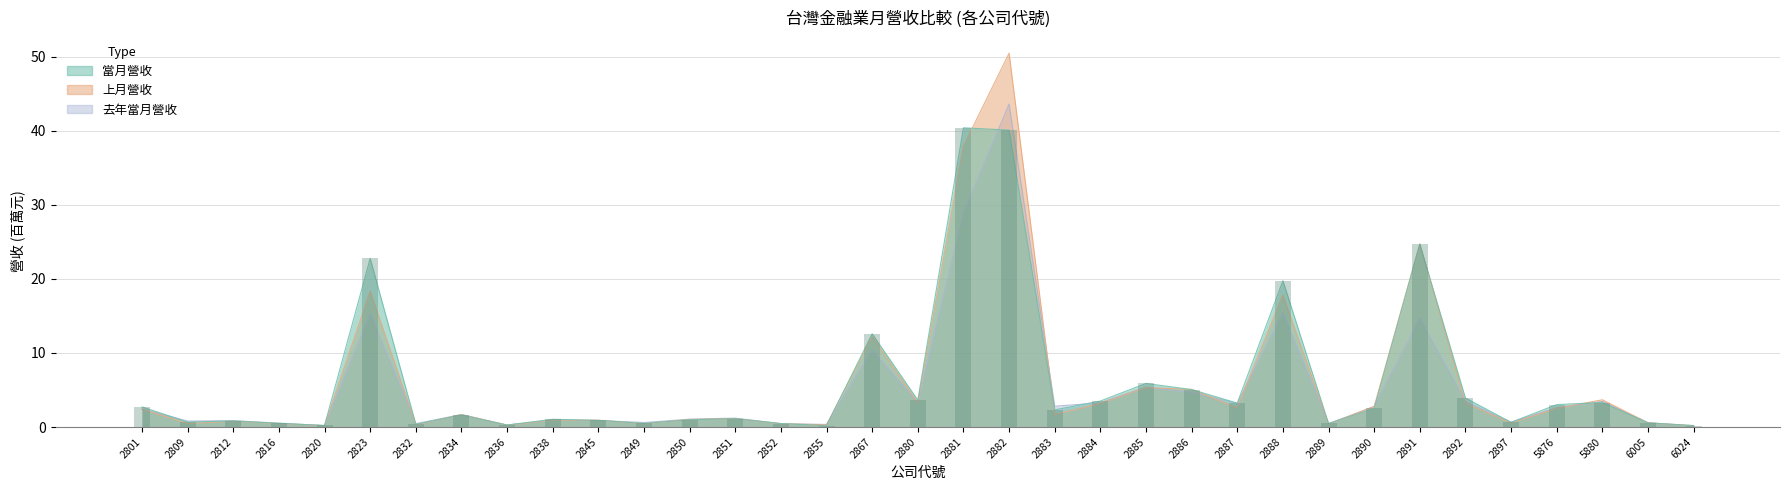

What is the greatest value displayed?

50.5